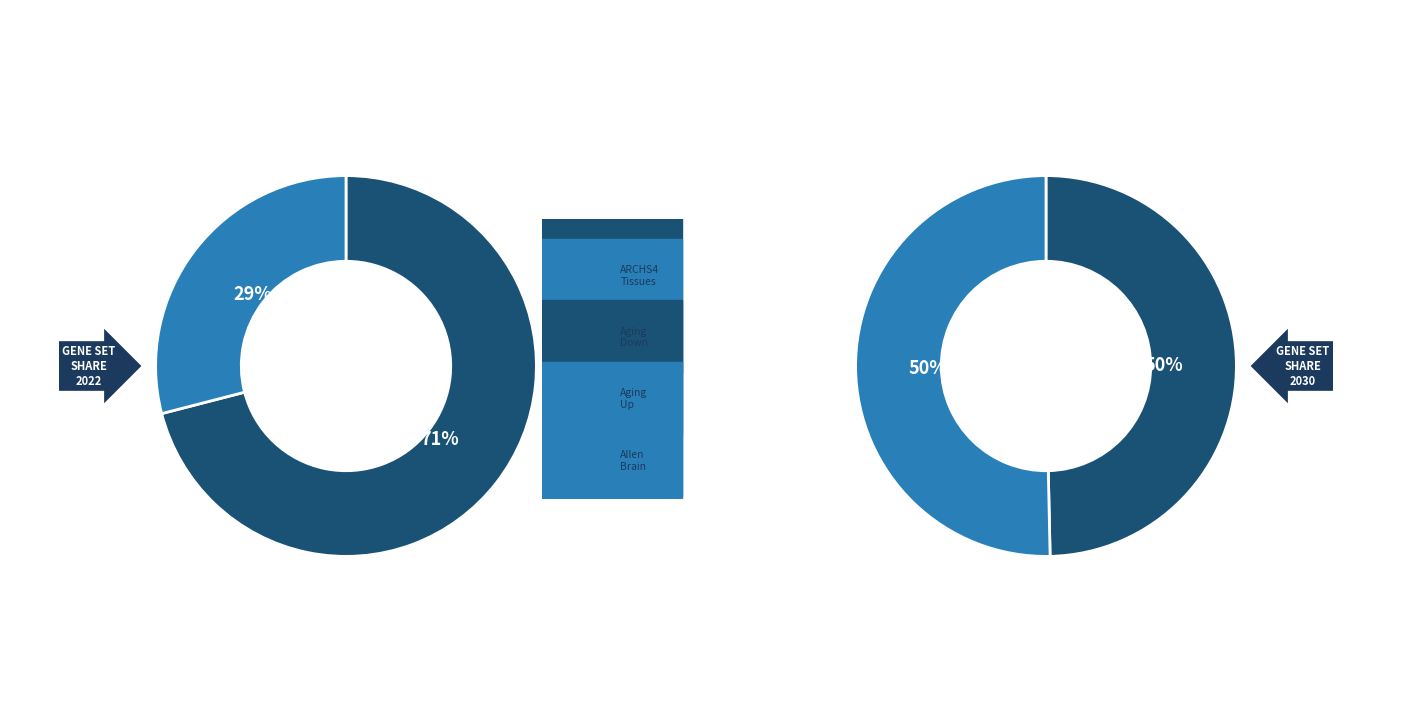

How many slices are in this pie chart?

4